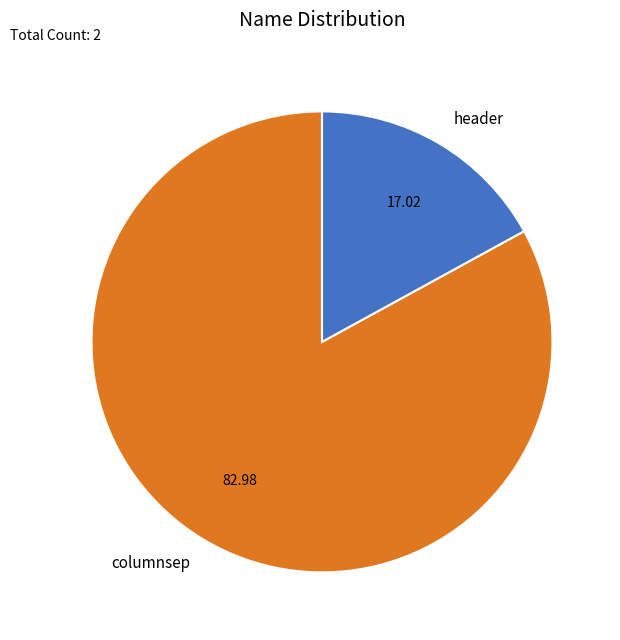

Approximately how many times larger is the value at columnsep compared to header?

4.9